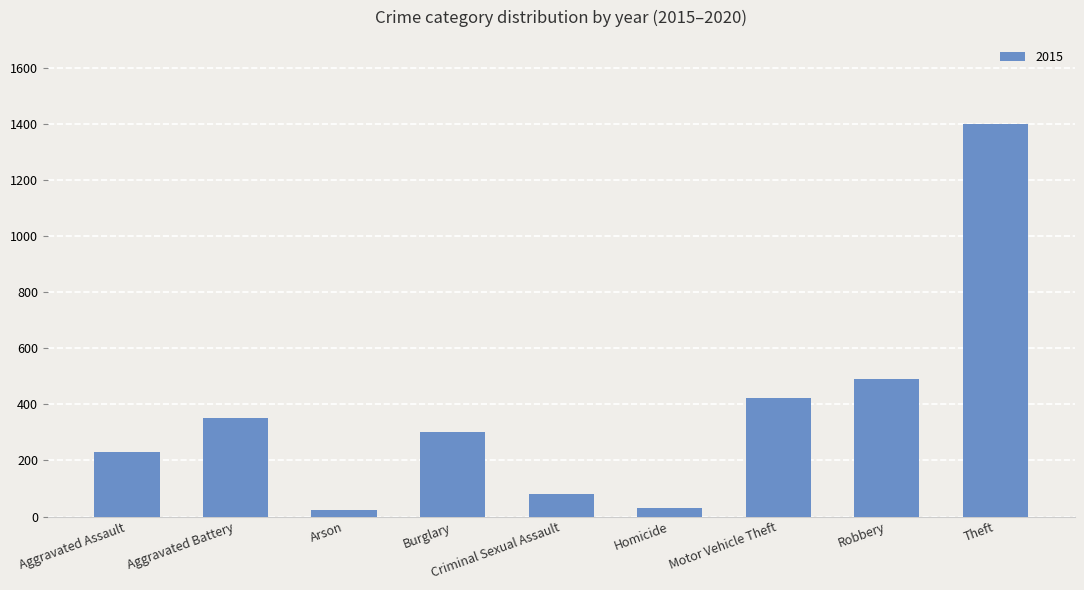

What is the label of the 8th bar from the left?

Robbery